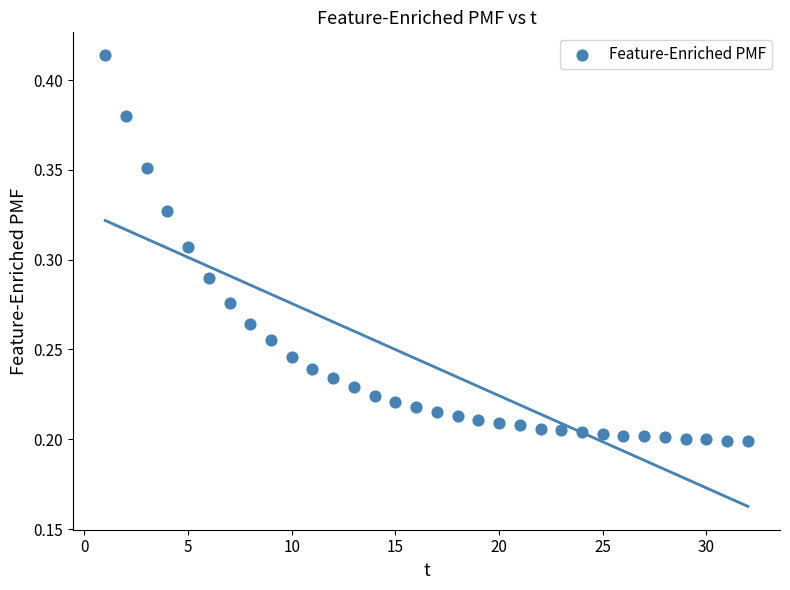

What is the range of X values (max minus min)?

31.0